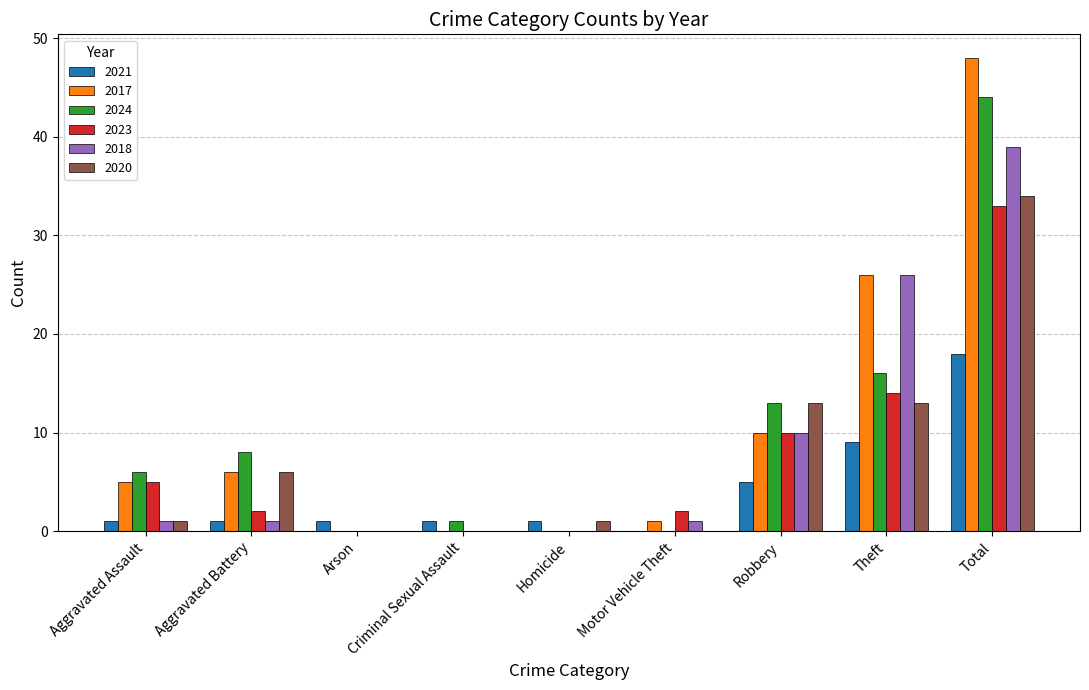

The value of 2024 at Arson is 27. True or false?

False